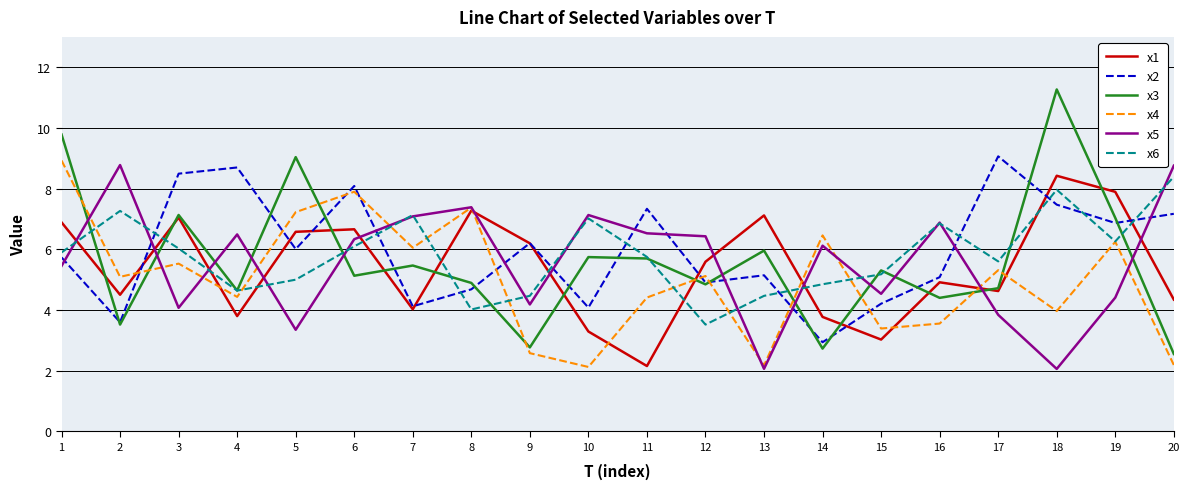

True or false: x4 has a value of 11.9 at 6.

False